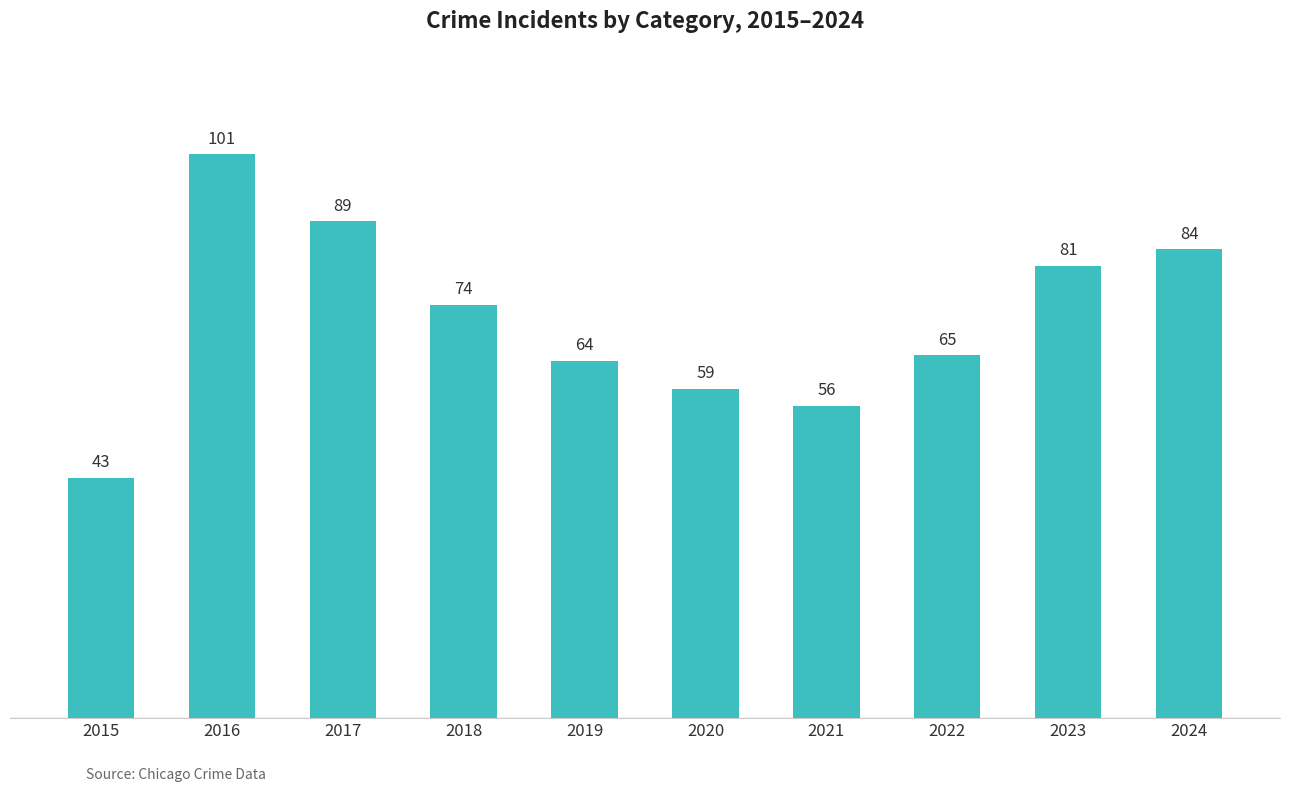

What is the minimum value shown in the chart?

43